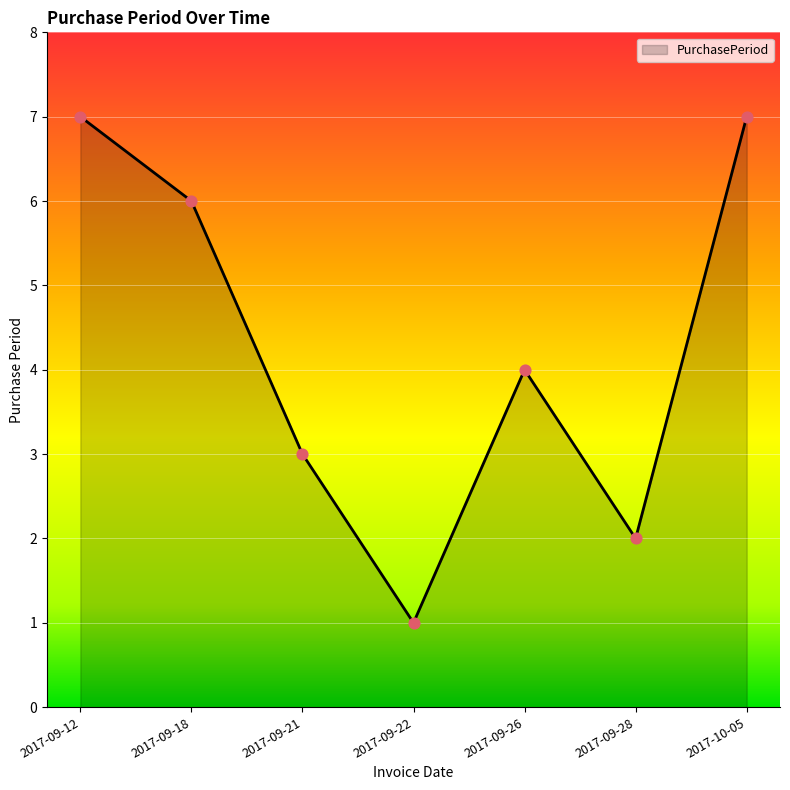

Between 2017-09-28 and 2017-09-22, which is larger?

2017-09-28